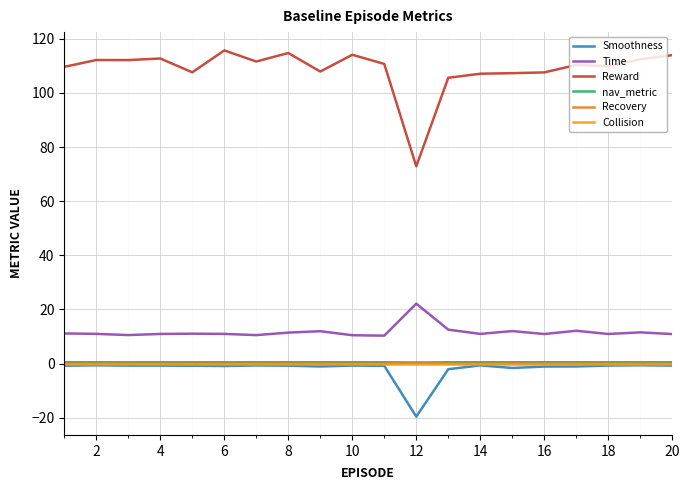

True or false: Collision and Smoothness intersect in this chart.

False